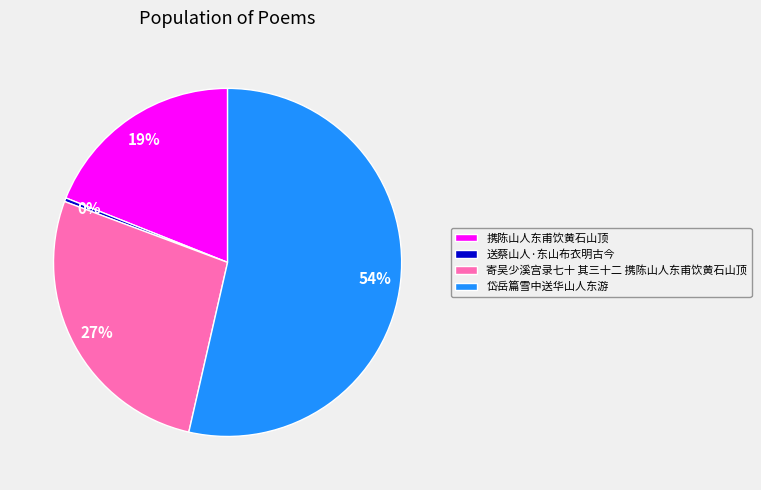

Count the number of slices in the pie.

4